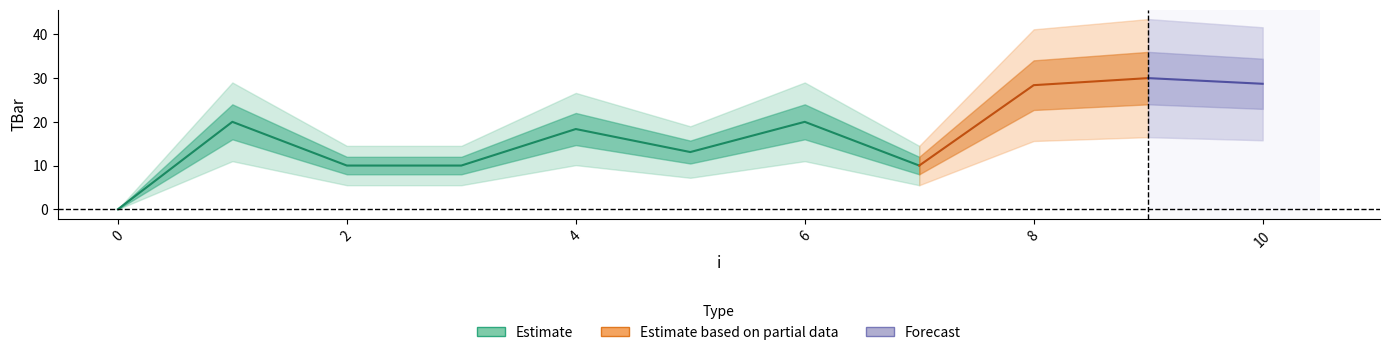

Rank the categories by value from lowest to highest.

0, 2, 3, 7, 5, 4, 1, 6, 8, 10, 9